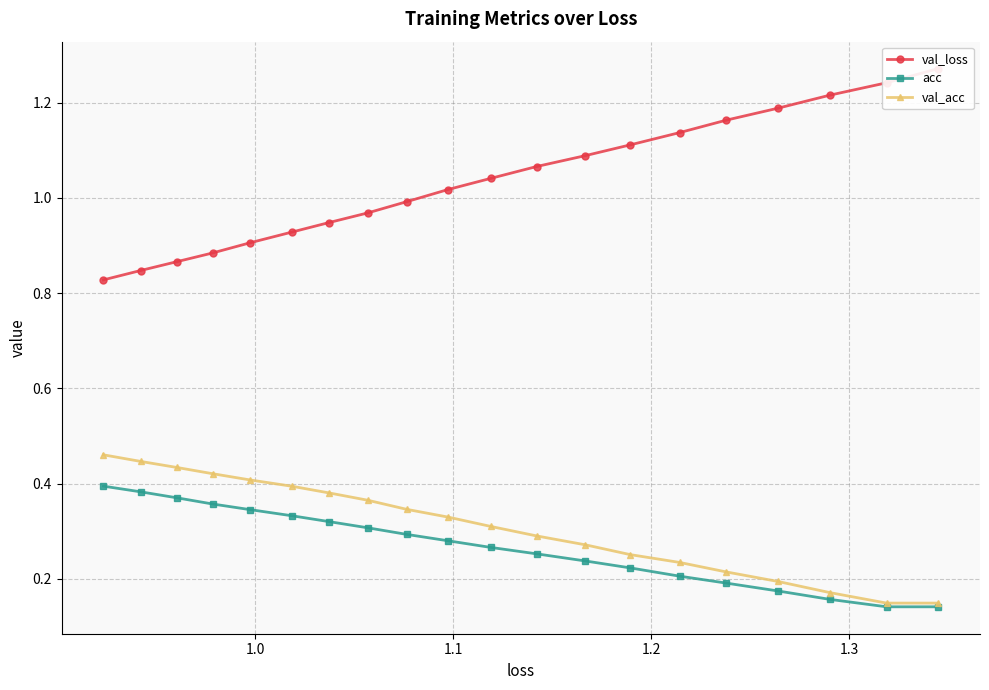

Count the val_acc values in the range 0 to 1.

20